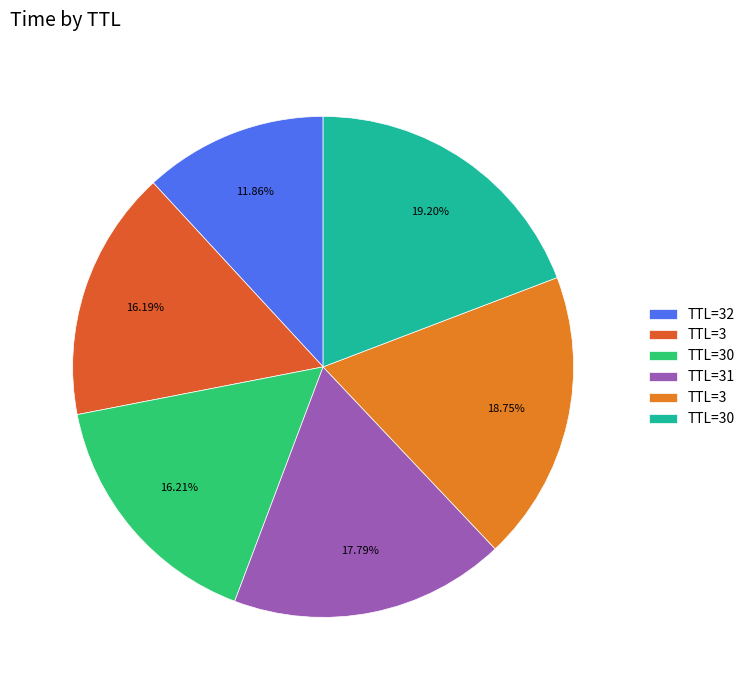

Which category has the smallest portion of the pie?

32